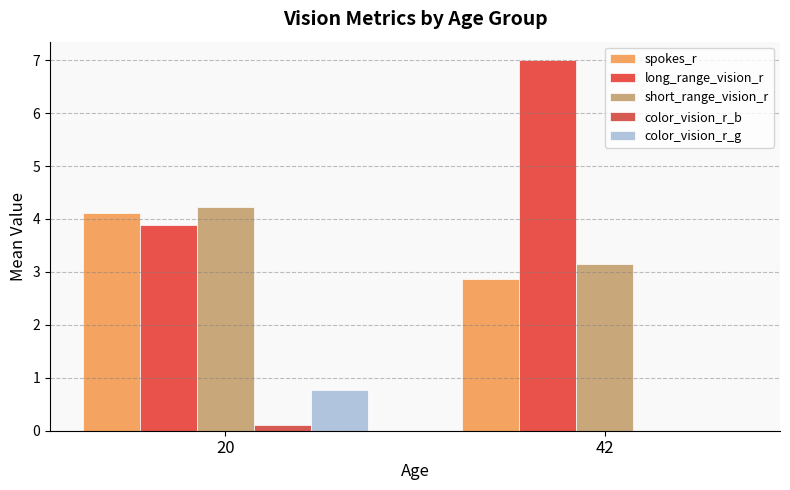

How many long_range_vision_r values are between 3 and 7?

2